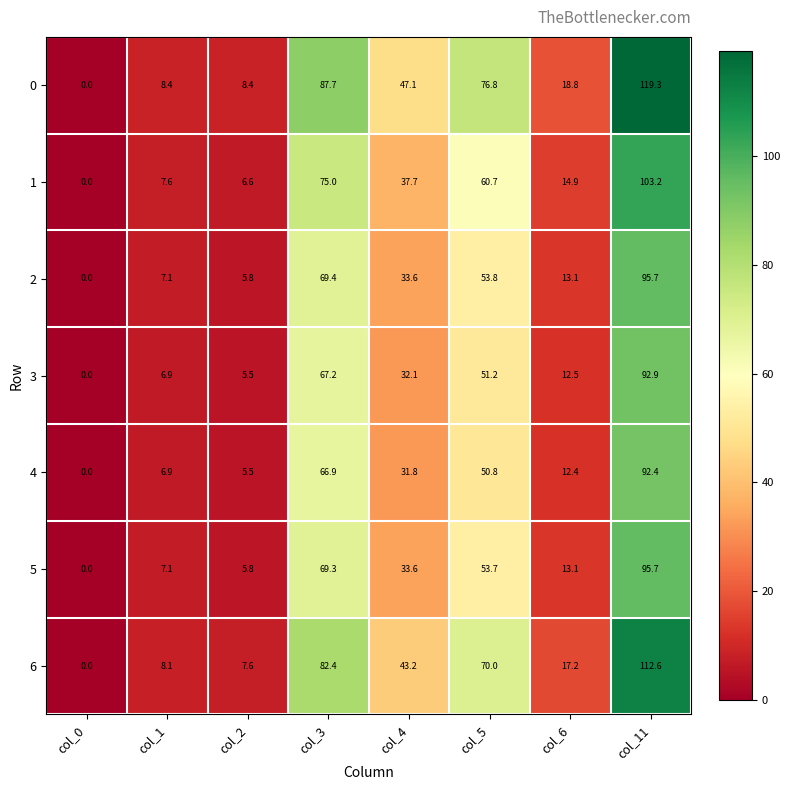

The 1 series shows 6.6 at col_2. True or false?

True